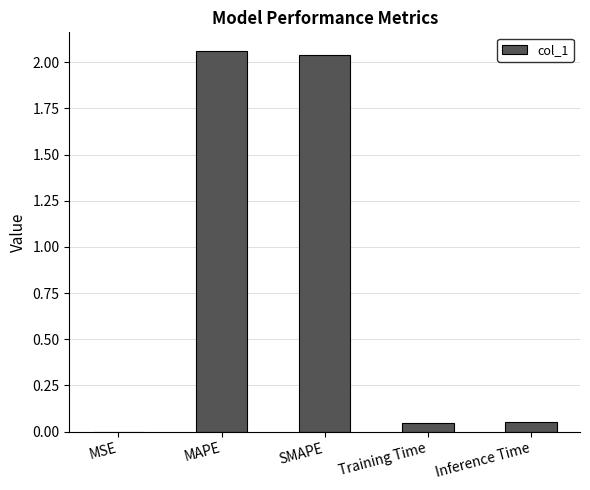

Which label corresponds to the largest value in the chart?

MAPE